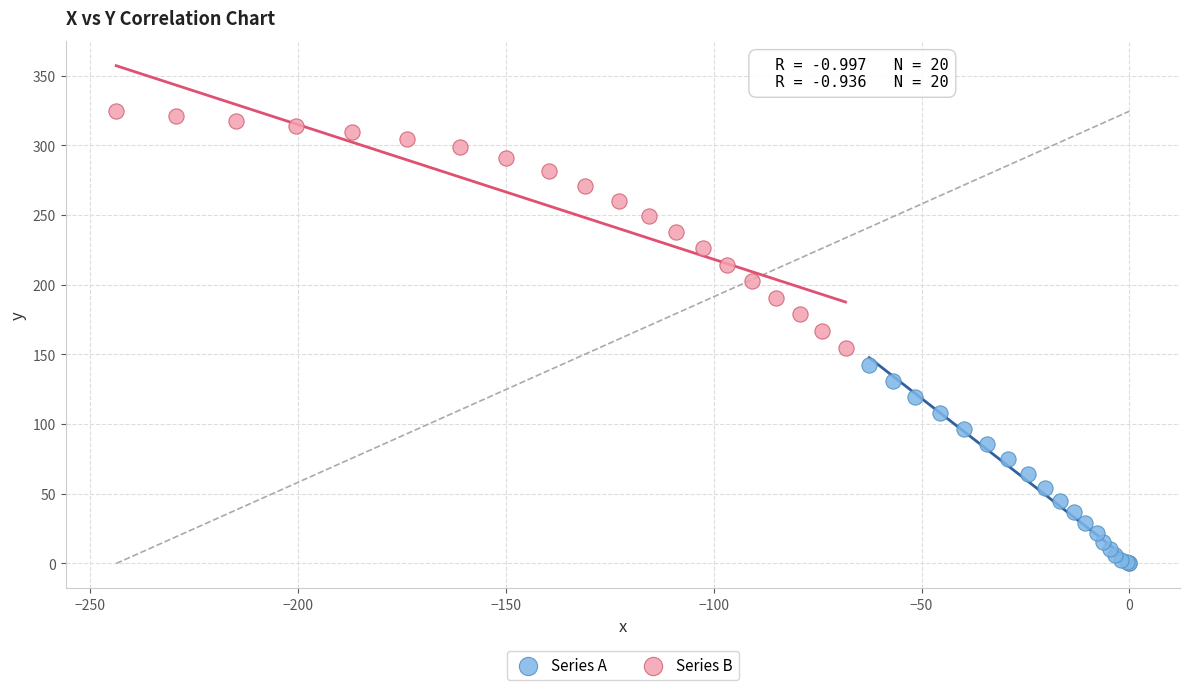

Which series has the largest Y range (max minus min)?

Series B